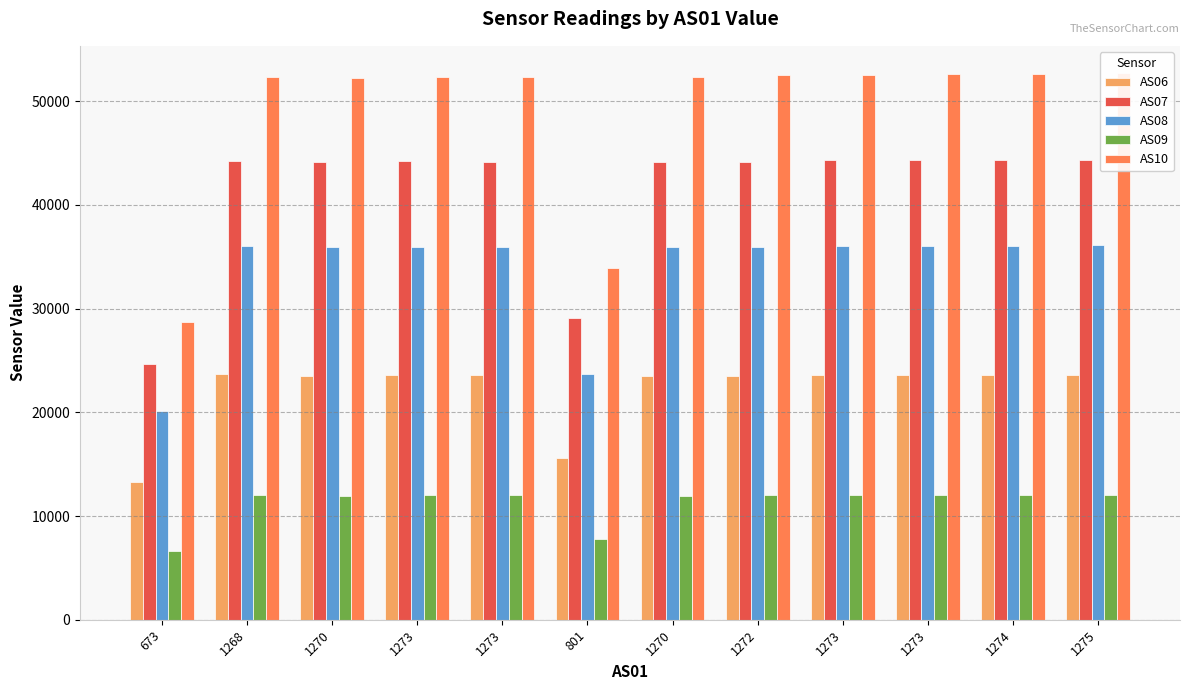

What is the difference between the second highest and second lowest values in the AS06 series?

8020